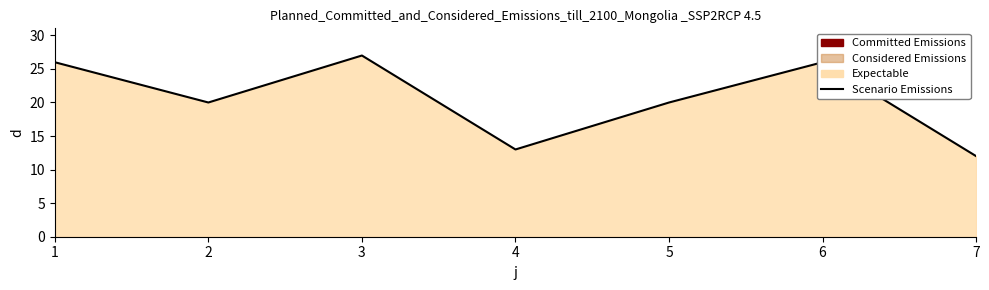

How many interior local peaks (higher than both neighbors) does the data have?

2